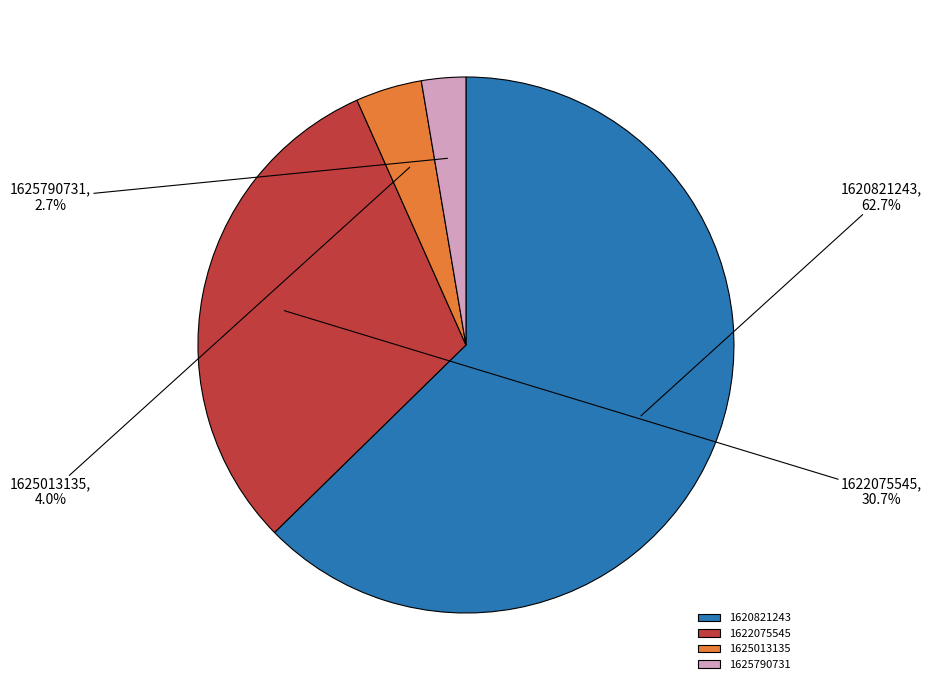

To the nearest percent, what is the average slice percentage?

25%